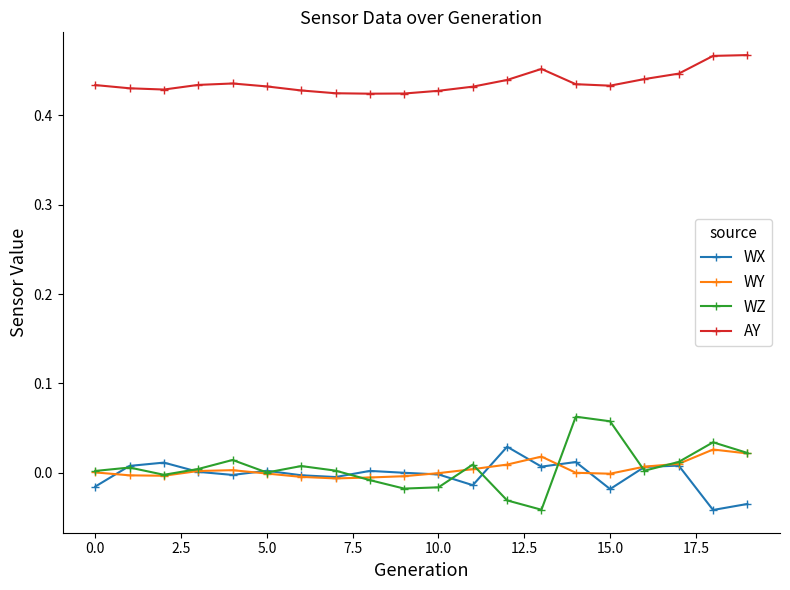

True or false: WX and AY intersect in this chart.

False